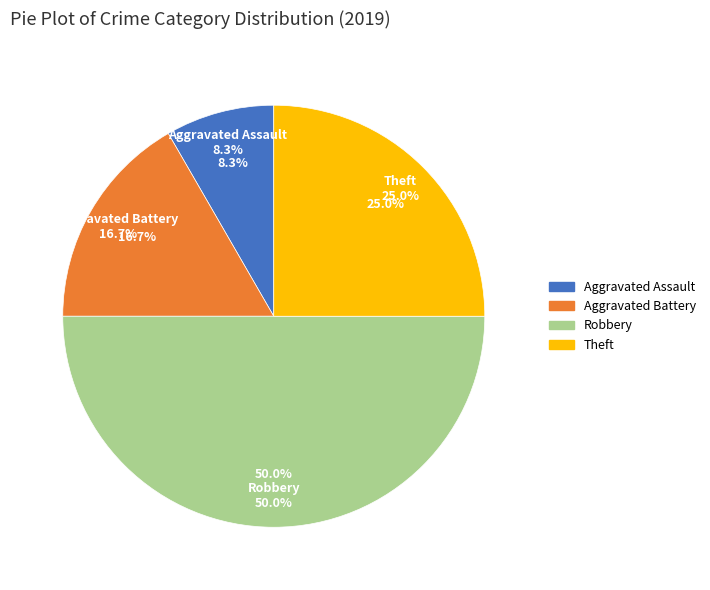

Combined, what portion of the pie is Theft and Robbery?

75.0%